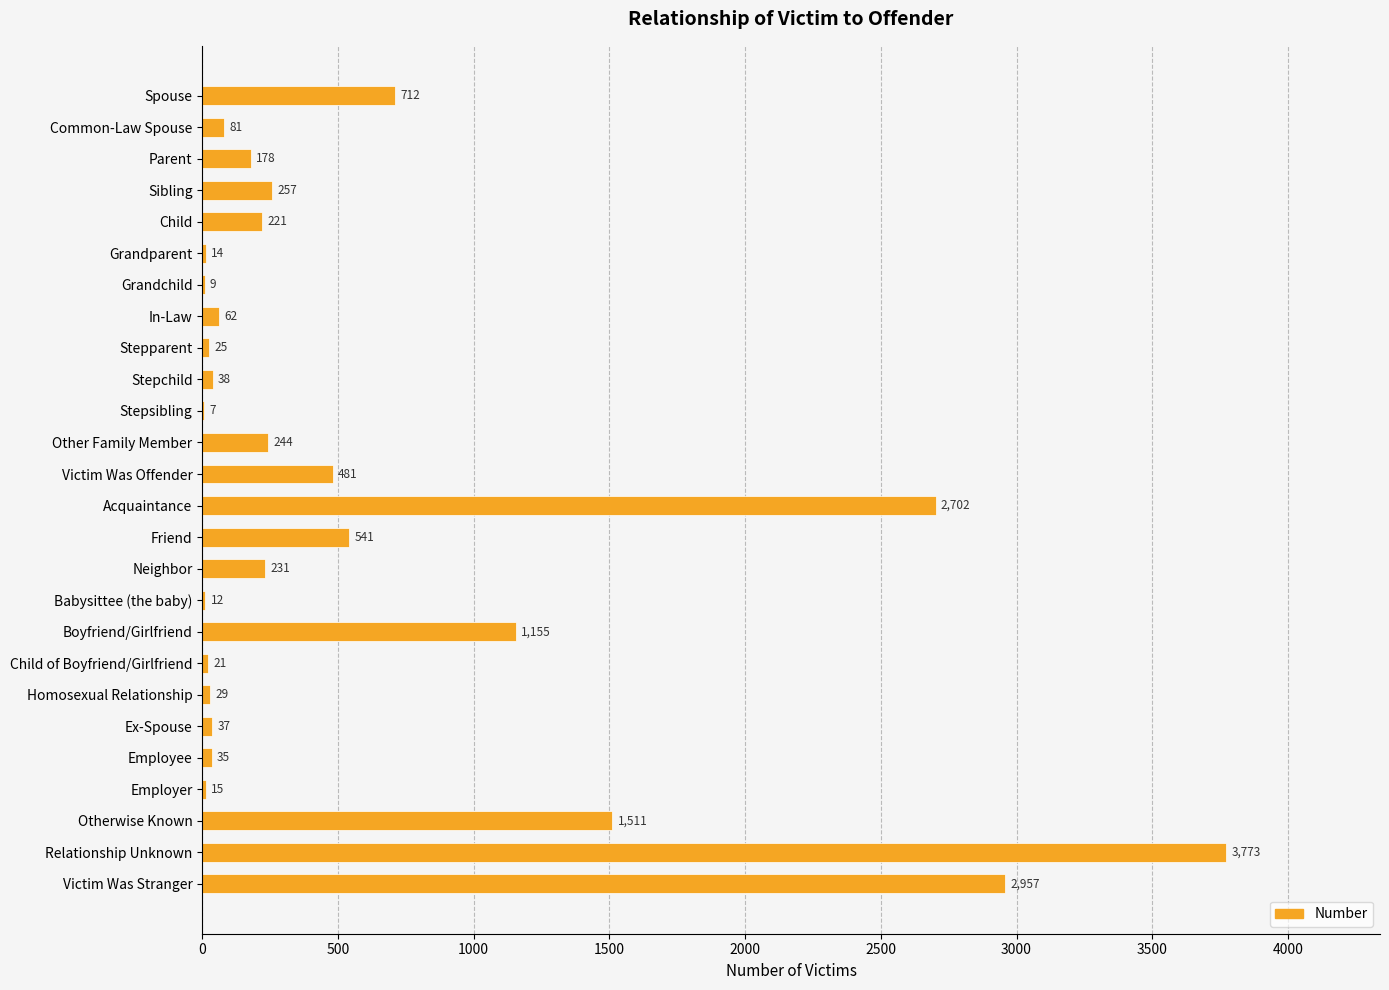

At which label is the value closest to 1890?

Otherwise Known